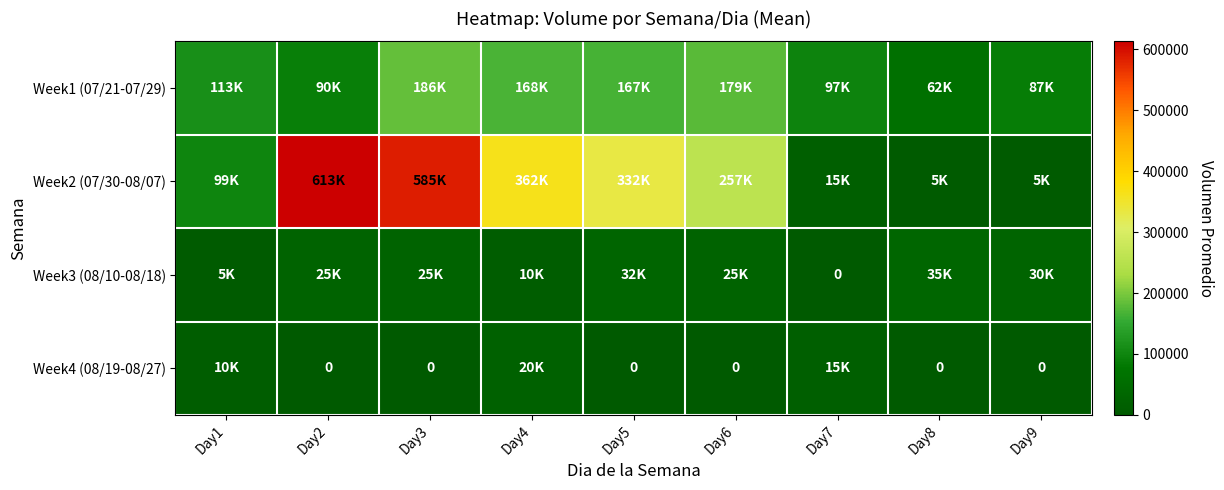

Where does the Week1 (07/21-07/29) series first go above 113000?

Day3